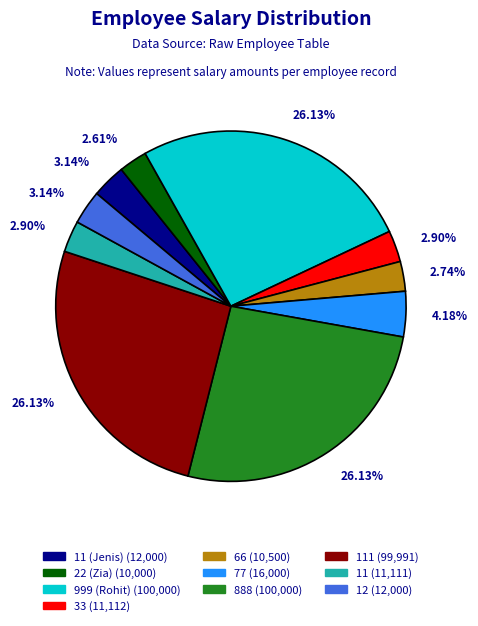

Is there any slice that represents more than half of the pie?

No